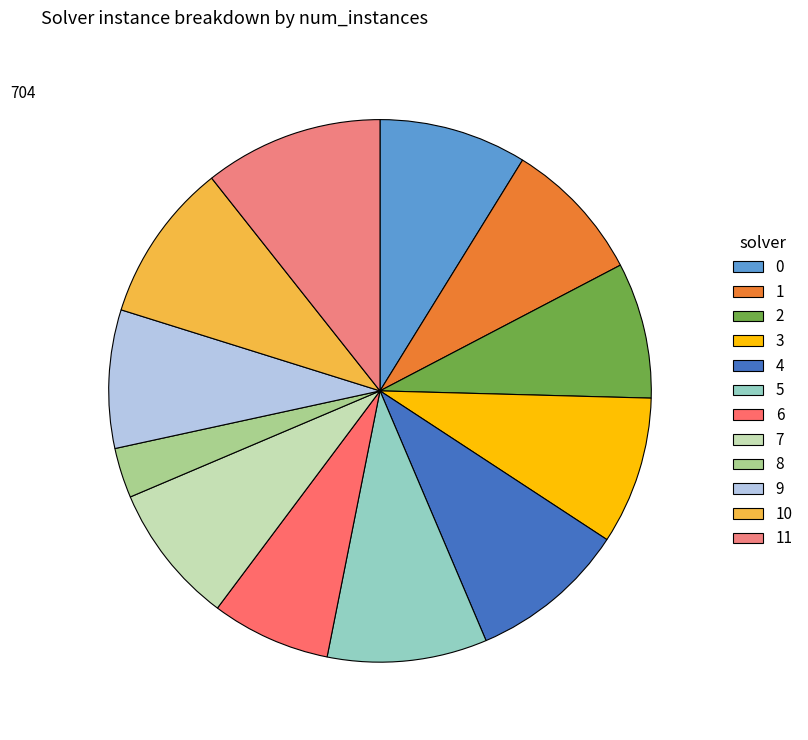

How many slices are in this pie chart?

12